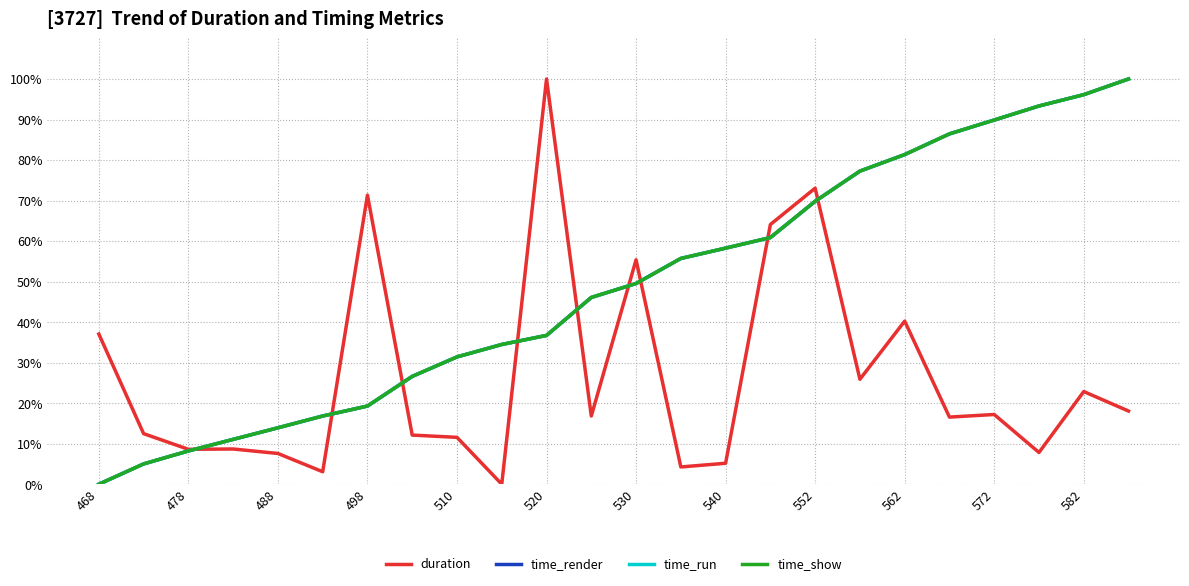

Does the chart have visible grid lines?

Yes